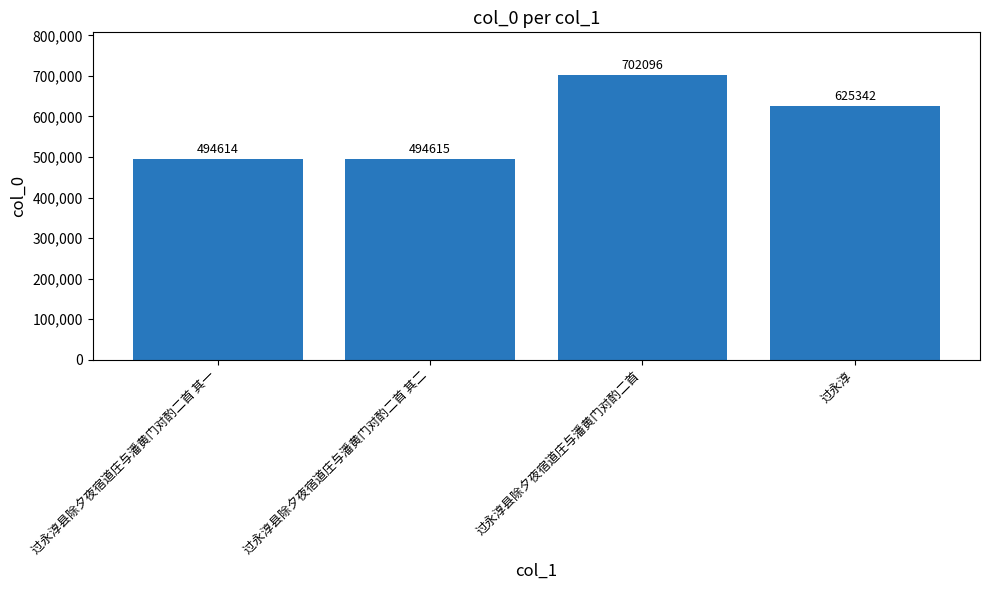

What is the difference between the maximum and minimum values?

207482